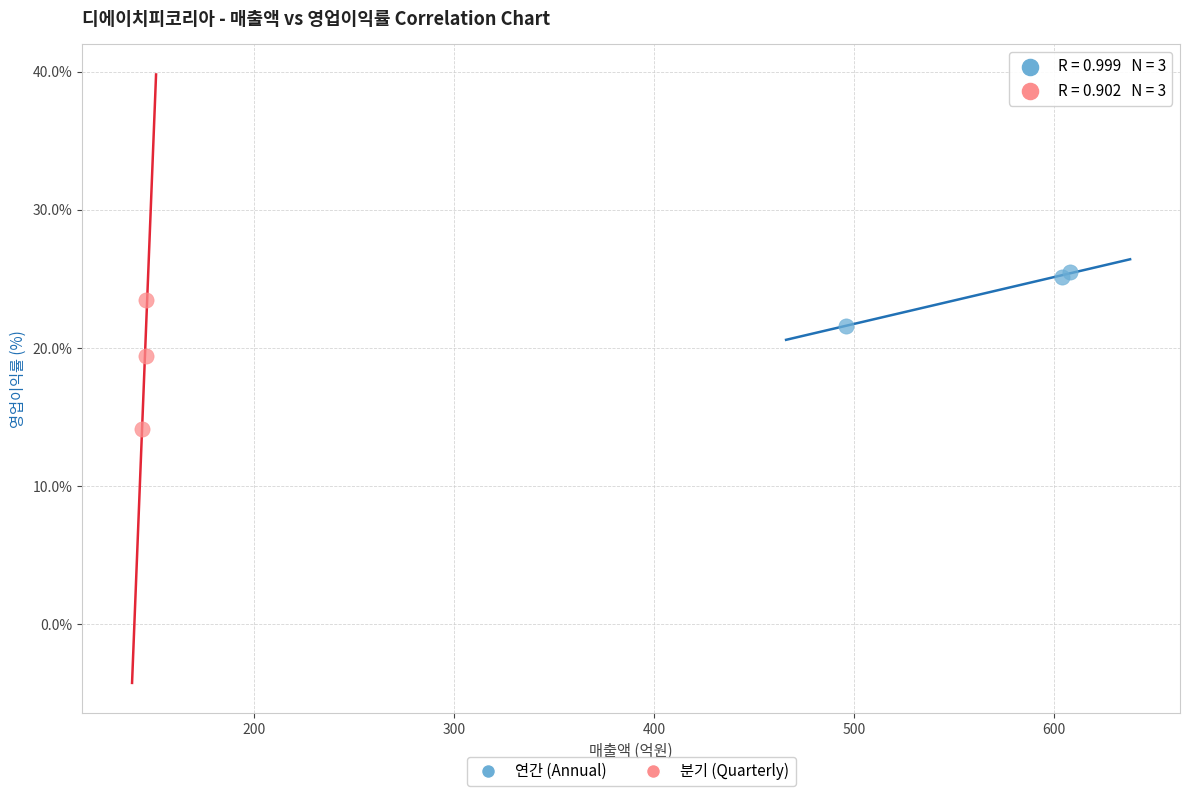

Which series reaches the maximum Y coordinate?

연간 (Annual)